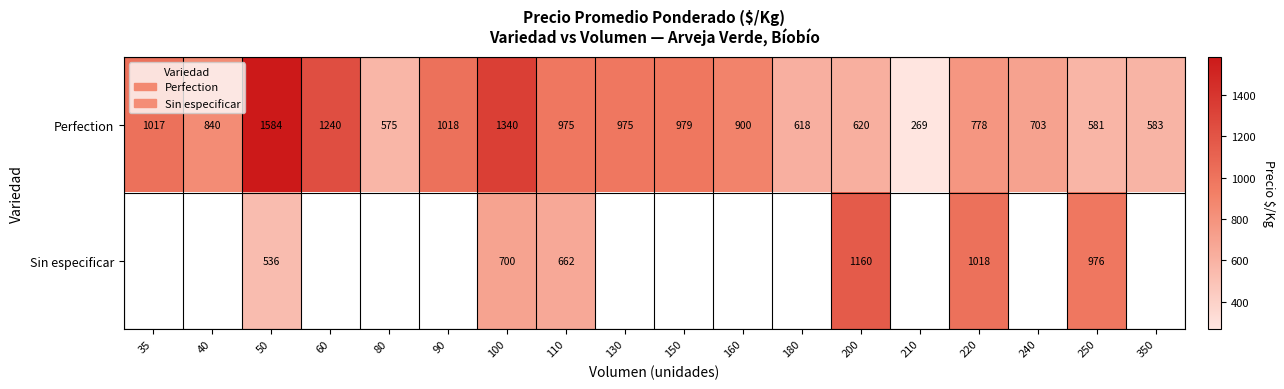

At how many categories does at least one series exceed 1344?

1